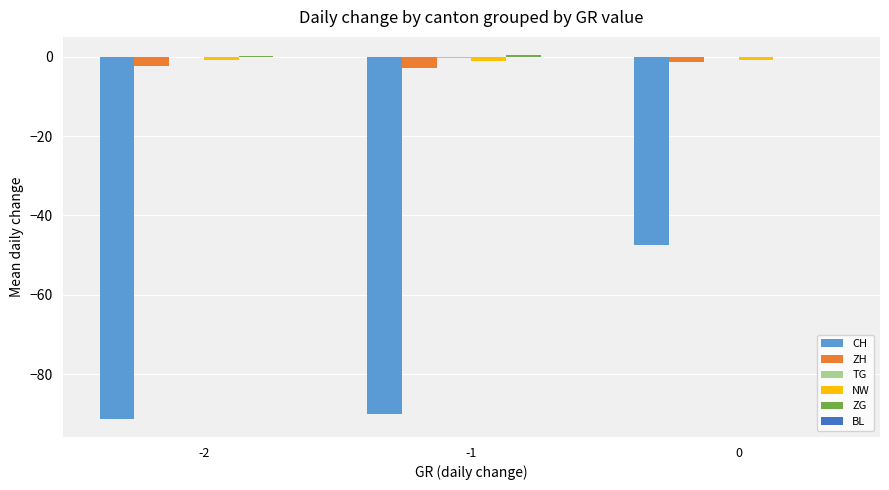

Are the bars horizontal?

No